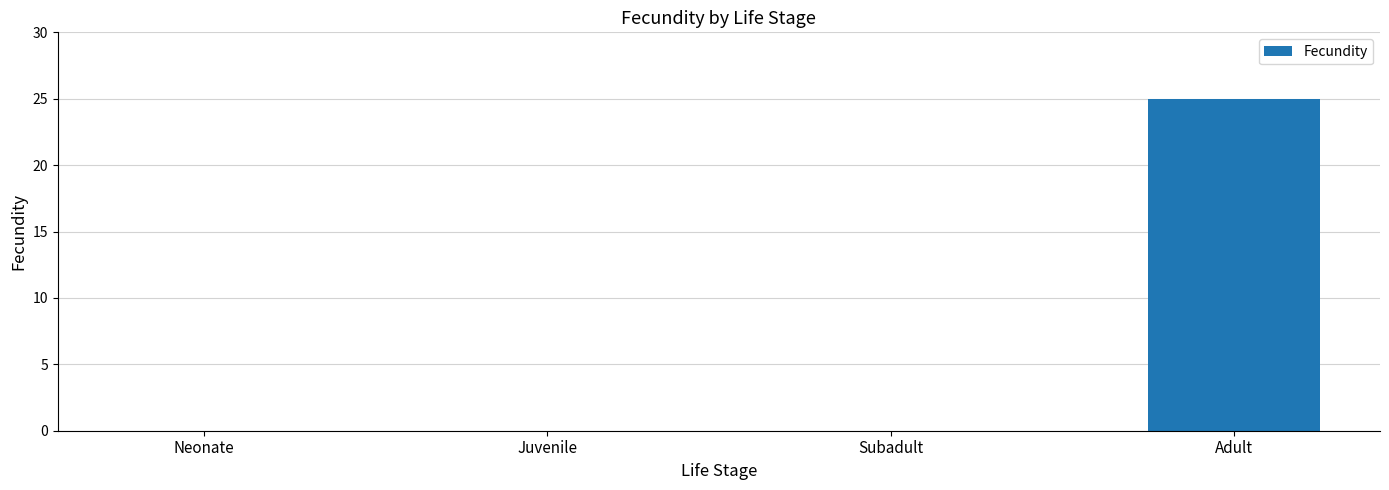

Reading left to right, what are all the values shown in this chart?

0	0	0	25